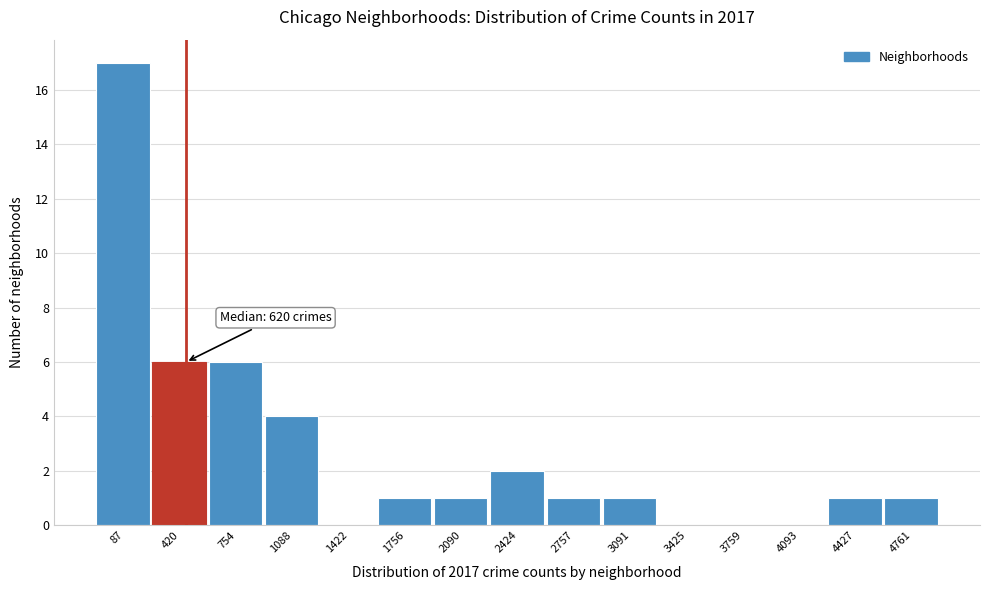

Reading left to right, list all the values displayed in this chart.

87=17	420=6	754=6	1088=4	1422=0	1756=1	2090=1	2424=2	2757=1	3091=1	3425=0	3759=0	4093=0	4427=1	4761=1